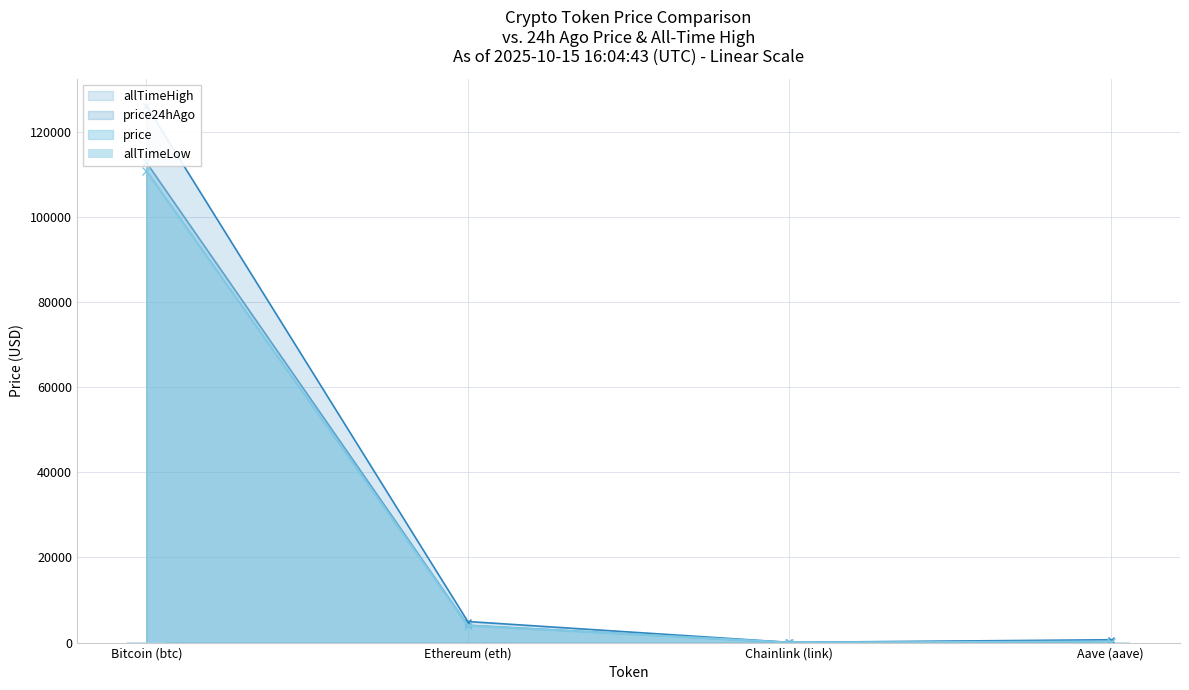

What is the value of the 3rd bar from the left?

0.1